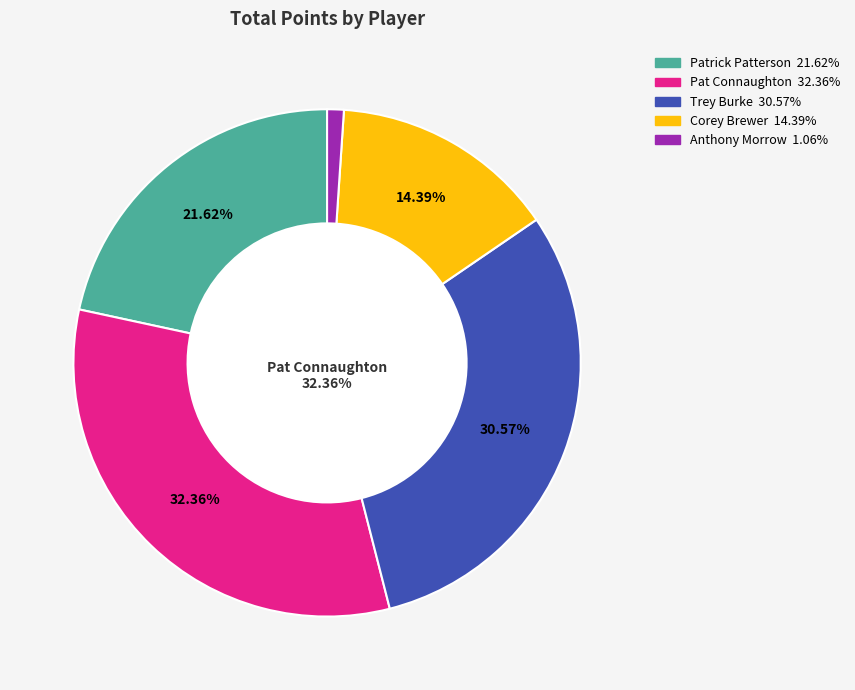

Is there any slice that represents more than half of the pie?

No